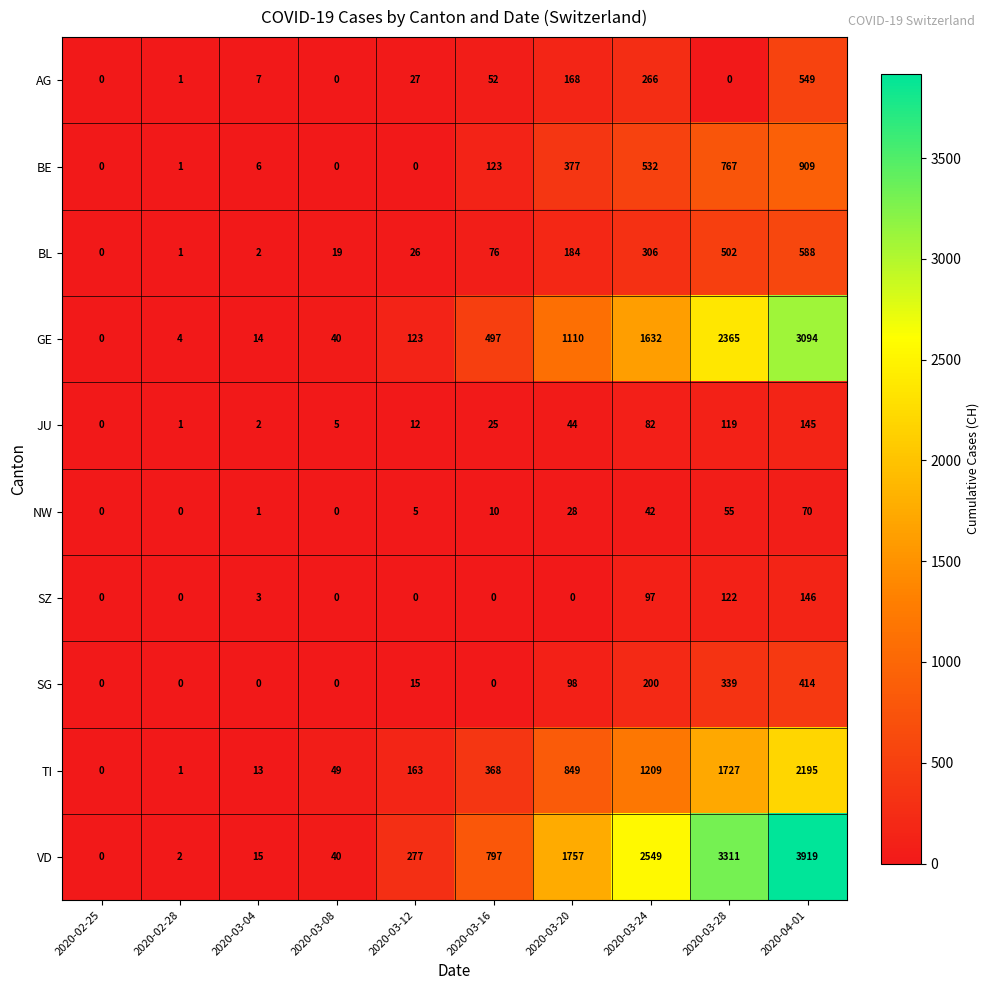

Which series has the largest total across all categories?

VD